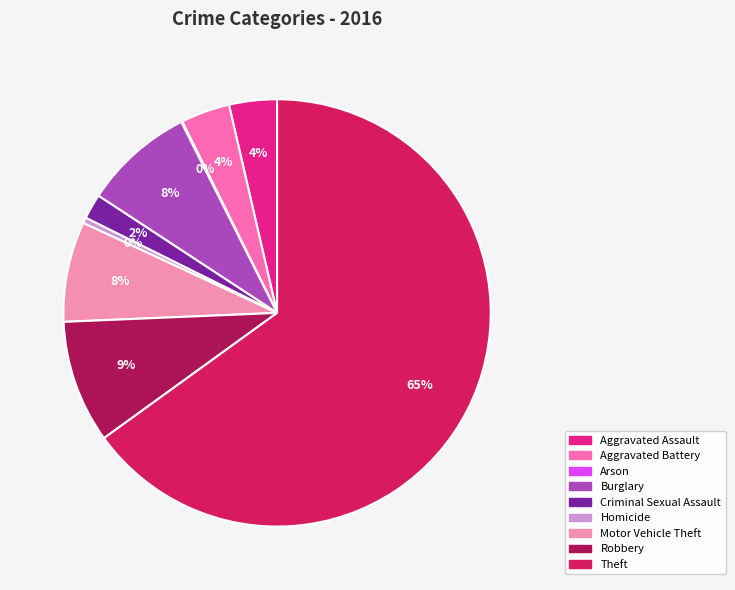

To the nearest percent, what is the difference between the Burglary and Aggravated Battery slice percentages?

5%